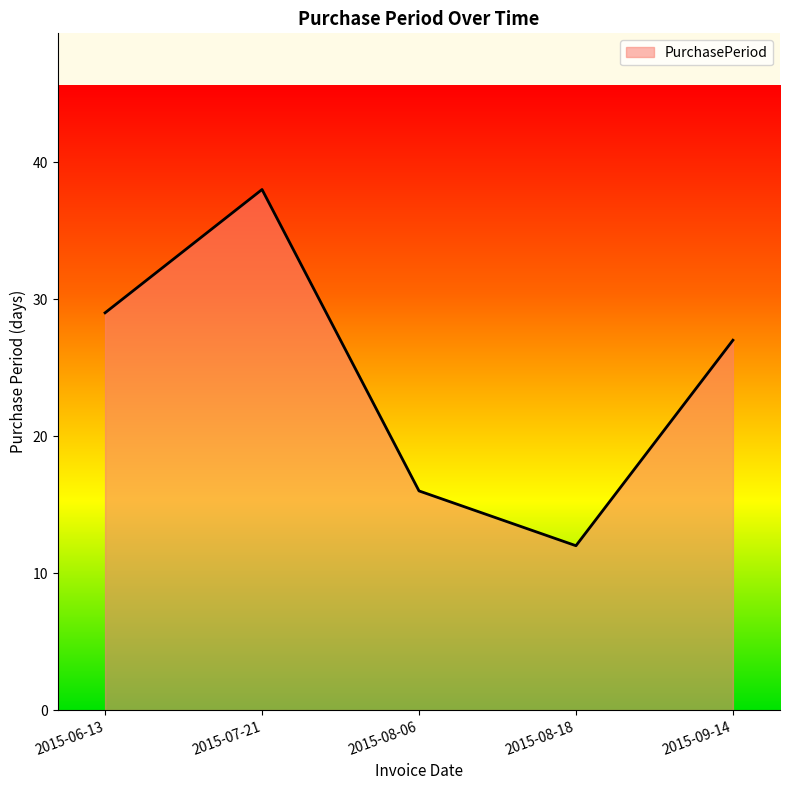

How many interior local peaks (higher than both neighbors) does the data have?

1